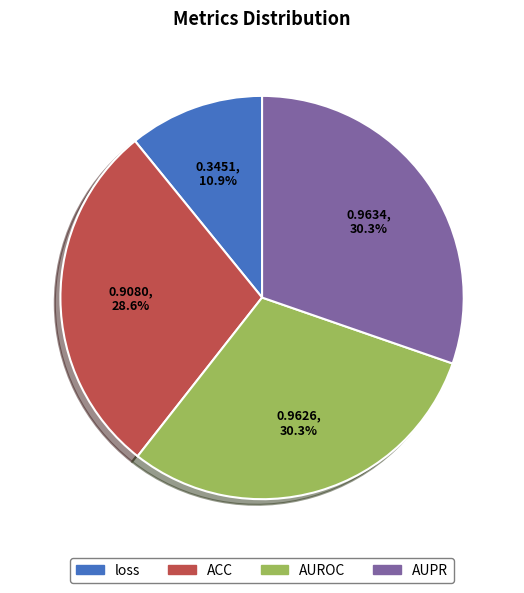

What percentage do AUPR and loss together represent?

41.2%